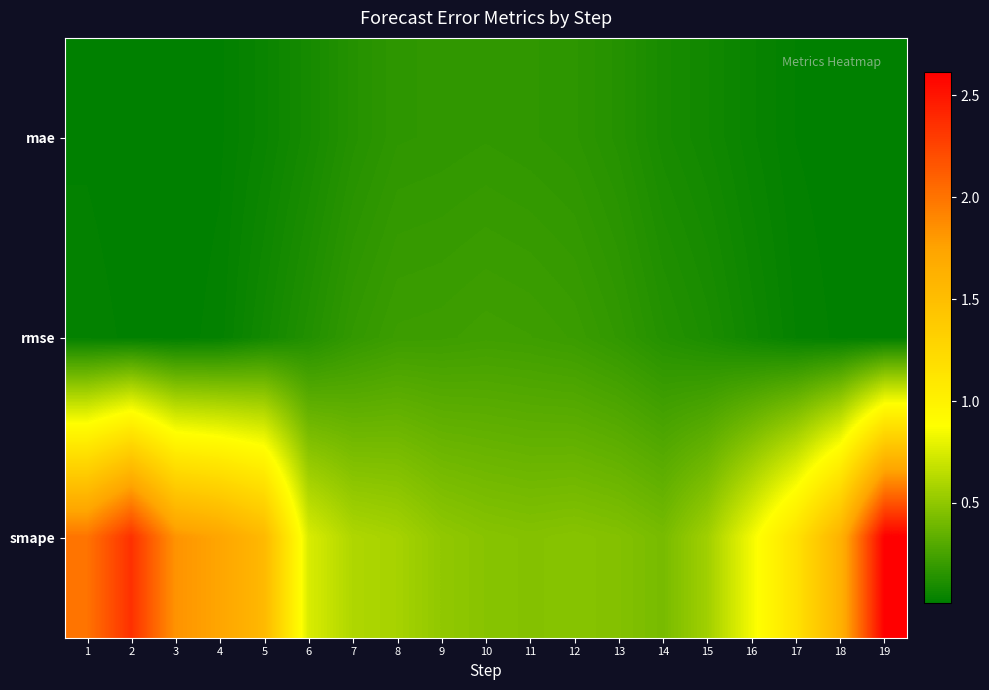

Which has a higher value, 15 or 18?

15